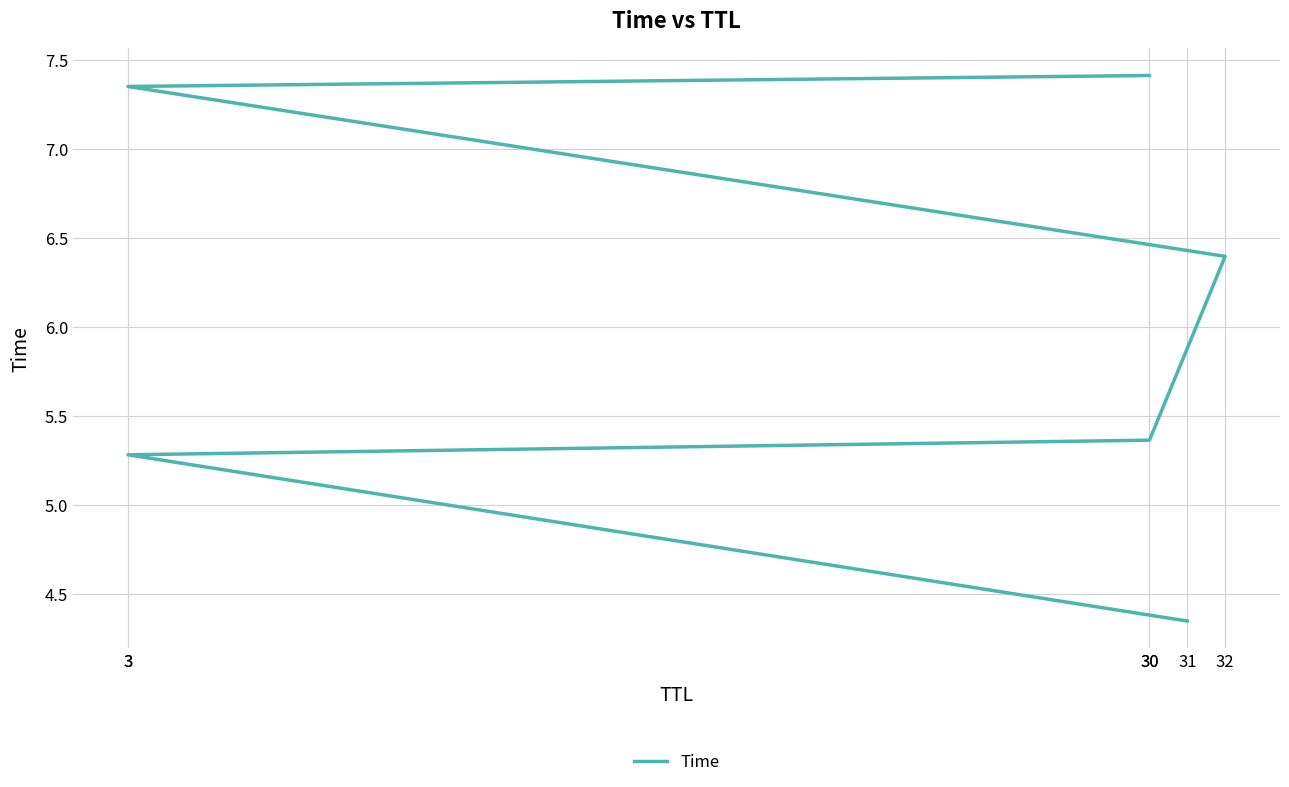

What is the value of the 2nd point from the left?

5.3